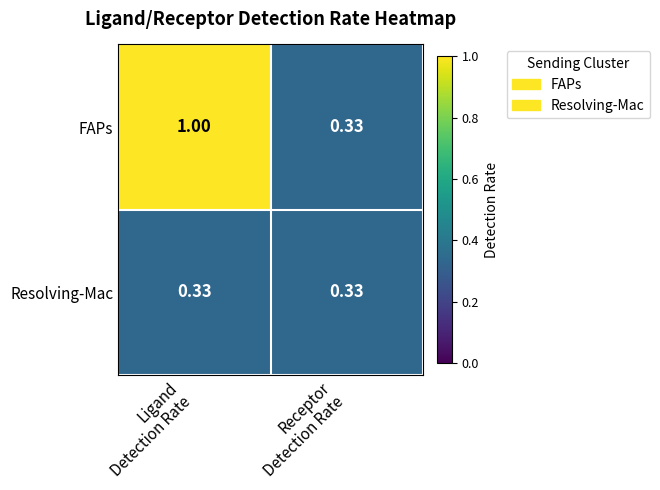

List the series in order of their peak value, highest first.

FAPs, Resolving-Mac